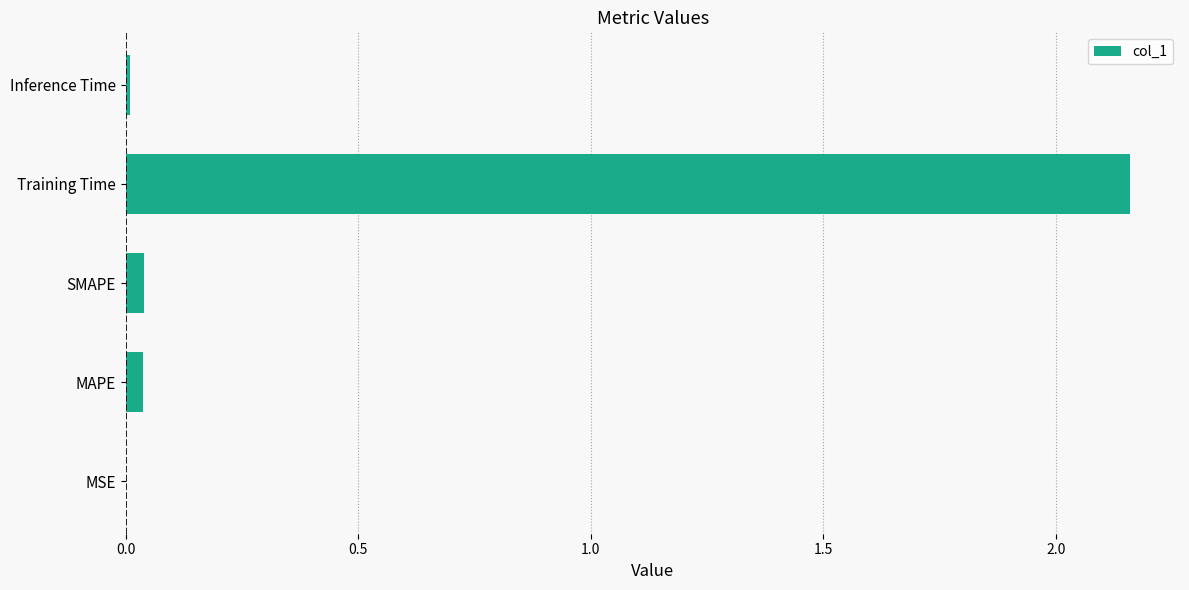

True or false: the data shows 1.3 at Training Time.

False